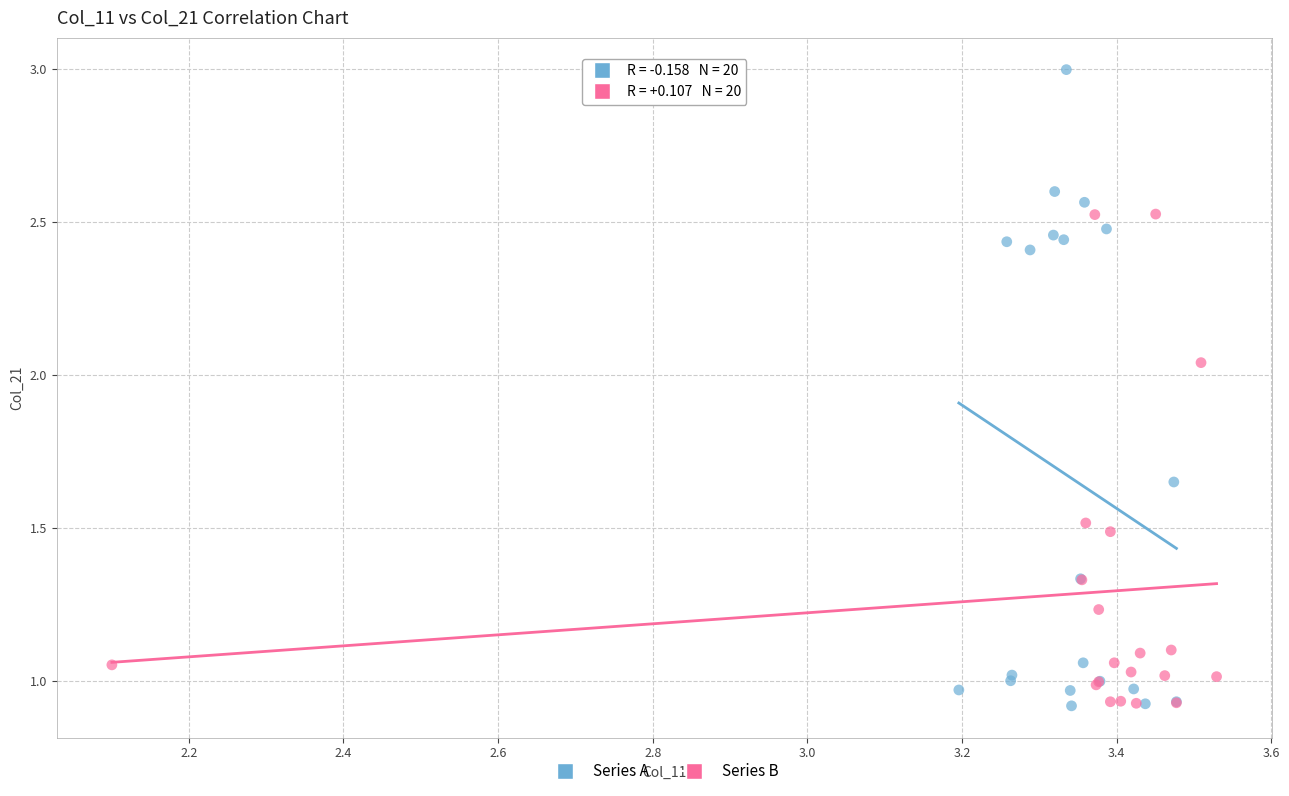

What are all the series names shown in the legend?

Series A, Series B